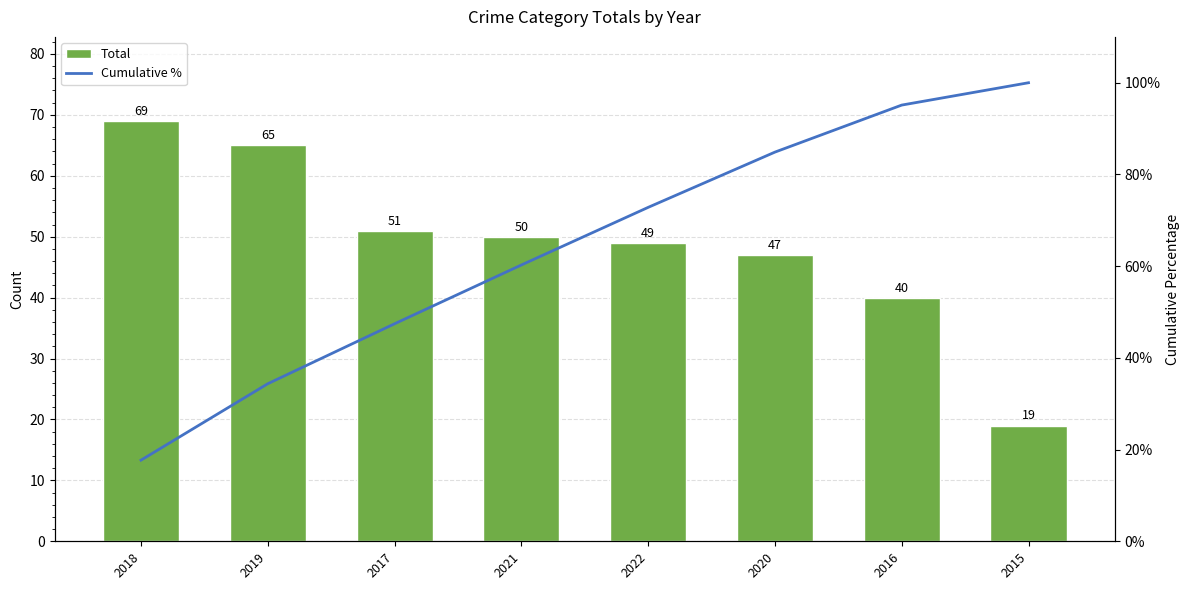

What is the sum of all Cumulative % values?

512.6